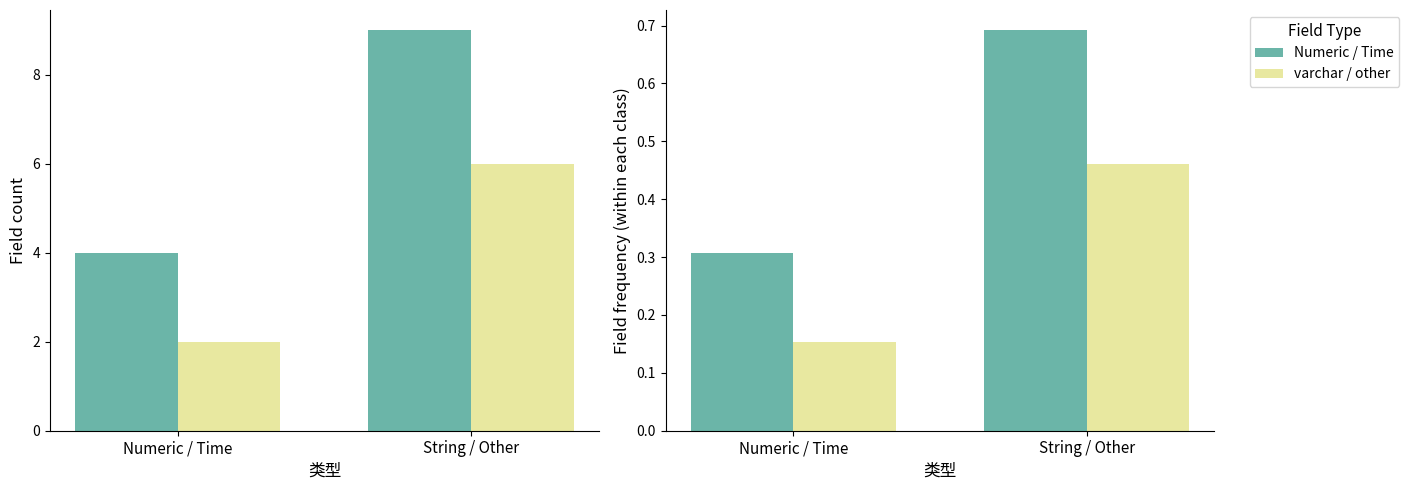

Between String / Other and Numeric / Time, which is larger?

String / Other